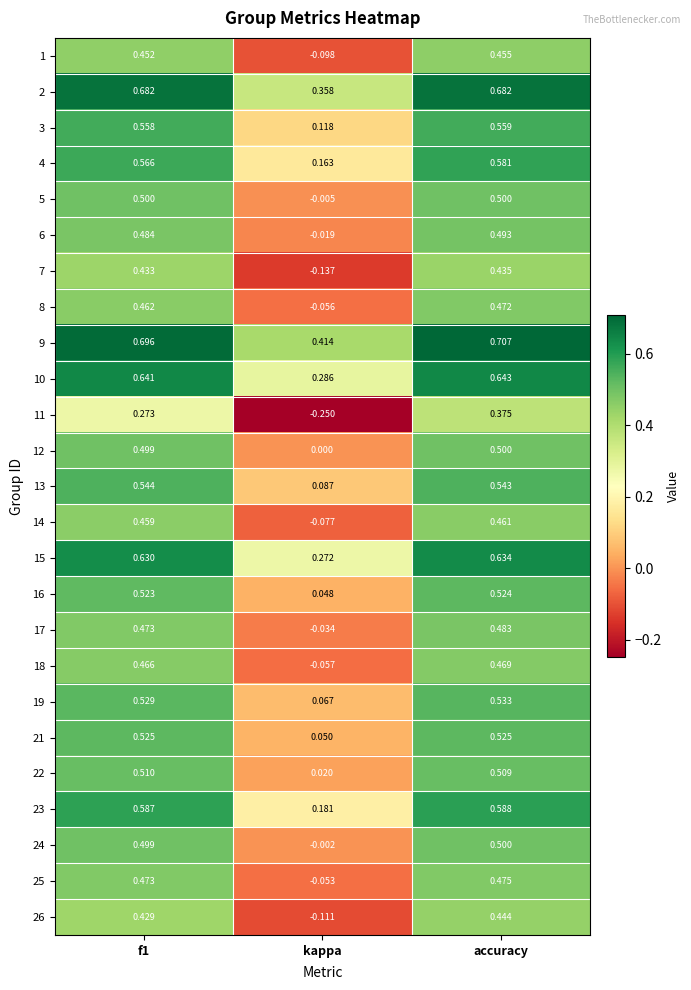

At which category is the sum across all series the highest?

accuracy